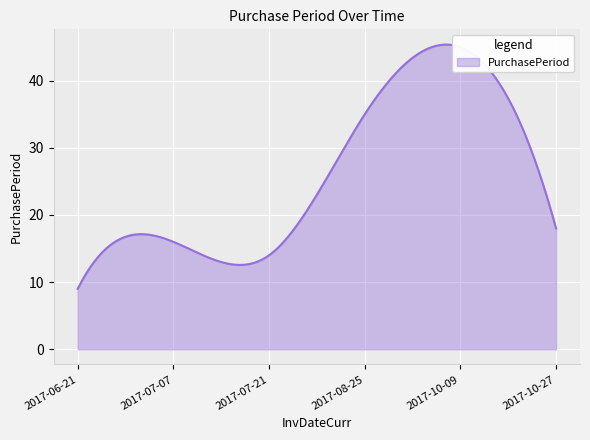

What is the sum of all values?

7798.4